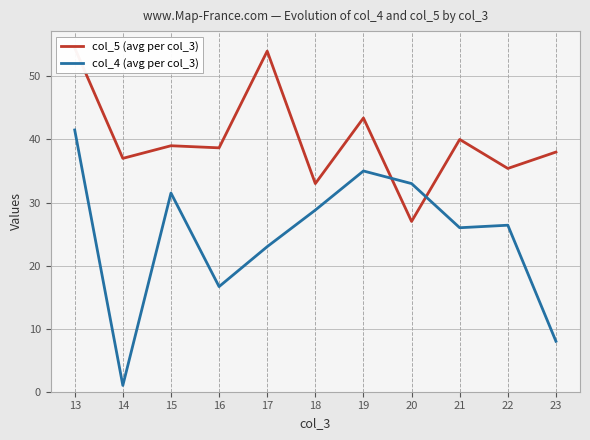

Reading left to right, extract all data points from this chart.

col_5 (avg per col_3): 54.5	37.0	39.0	38.7	54.0	33.0	43.4	27.0	40.0	35.4	38.0
col_4 (avg per col_3): 41.5	1.0	31.5	16.7	23.0	28.8	35.0	33.0	26.0	26.4	8.0